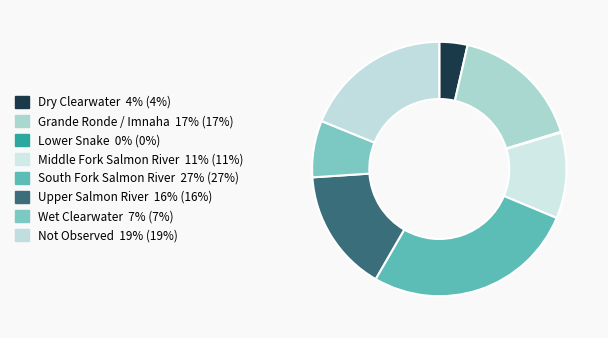

What percentage is the South Fork Salmon River slice, to the nearest percent?

27%